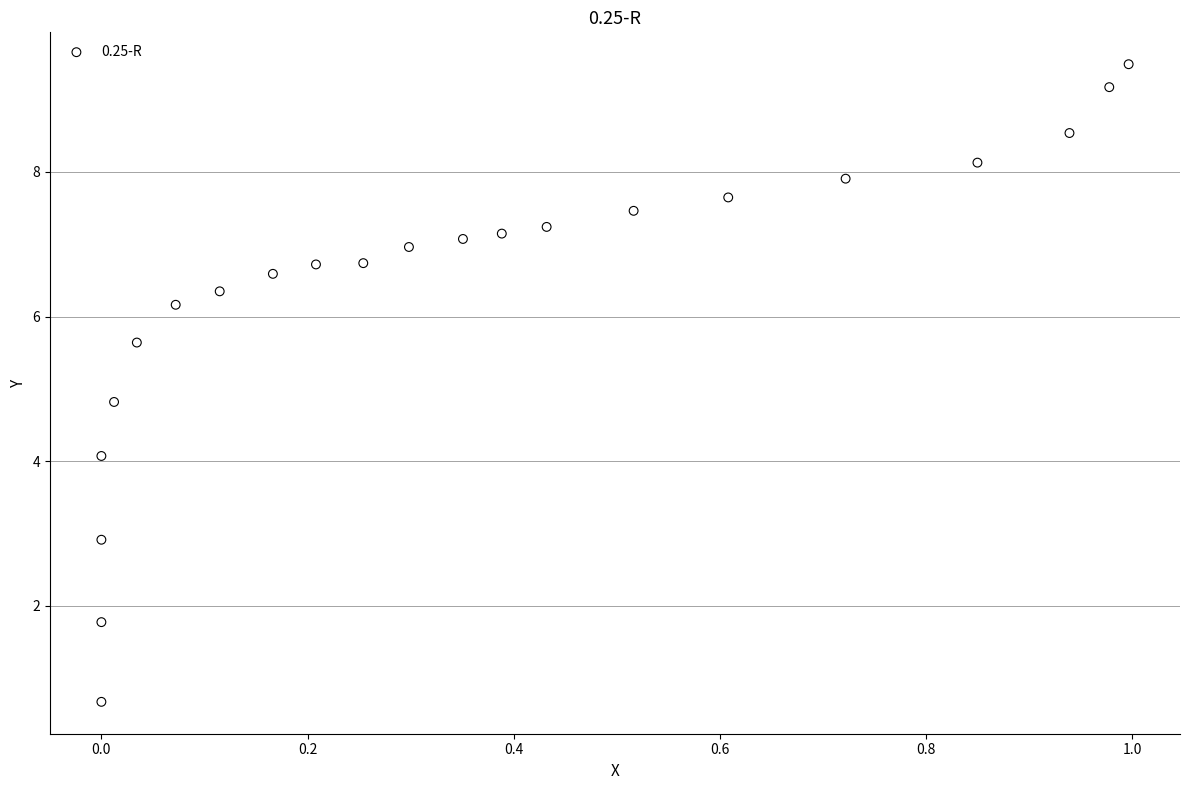

What is the range of X values (max minus min)?

1.0